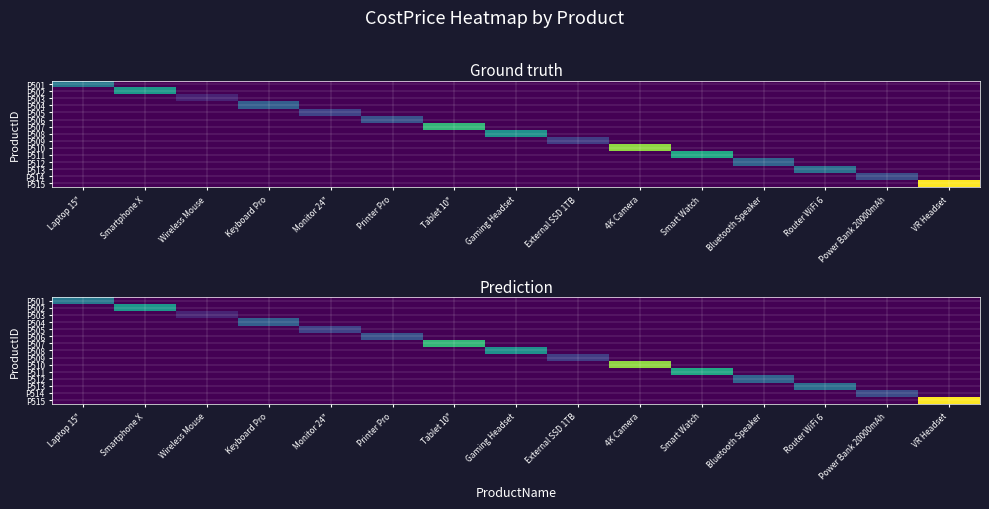

Count the number of categories in the chart.

15